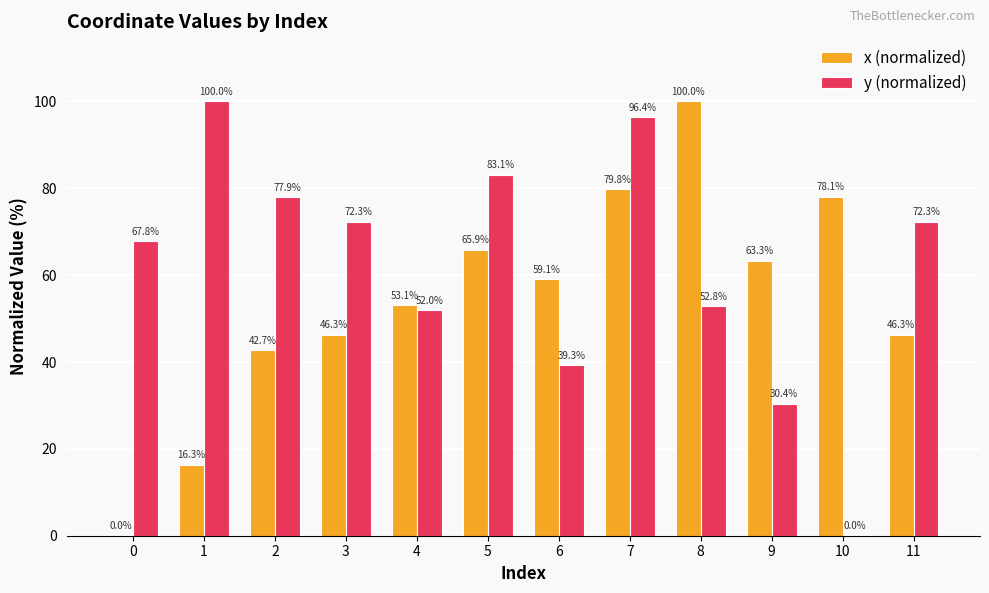

Which series changed the most between 2 and 5?

x (normalized)